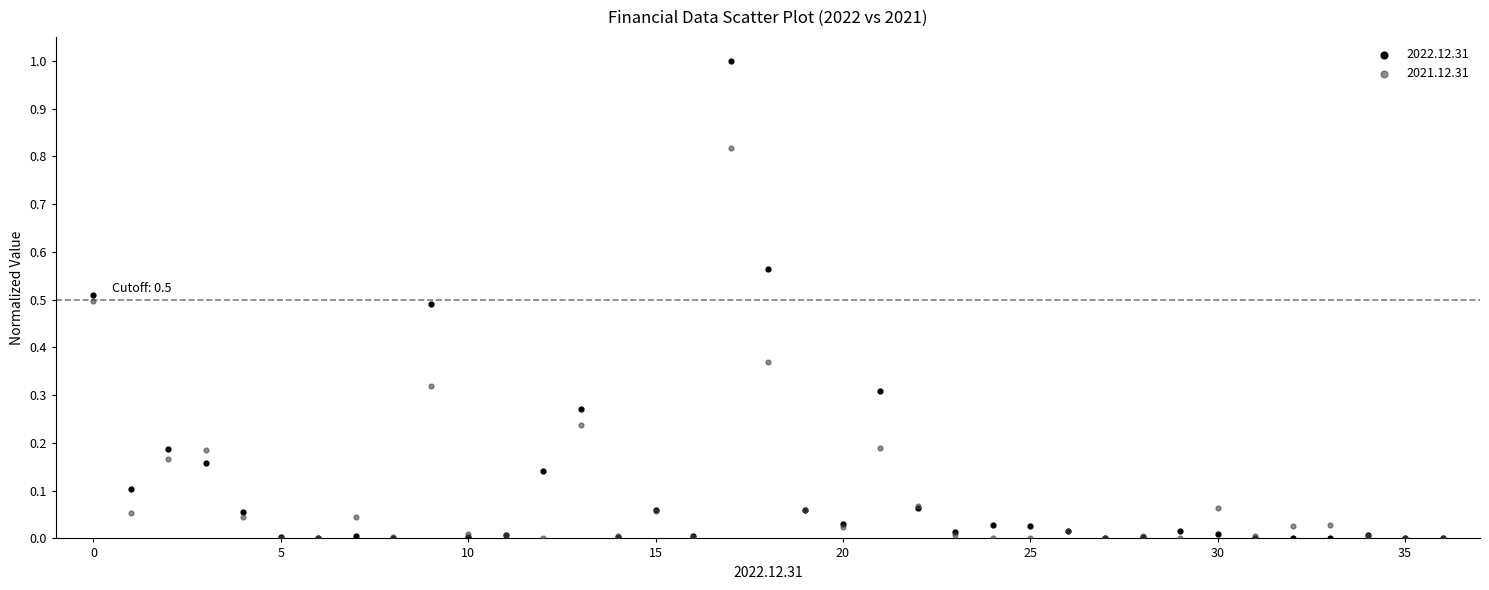

Which series has the largest Y range (max minus min)?

2022.12.31